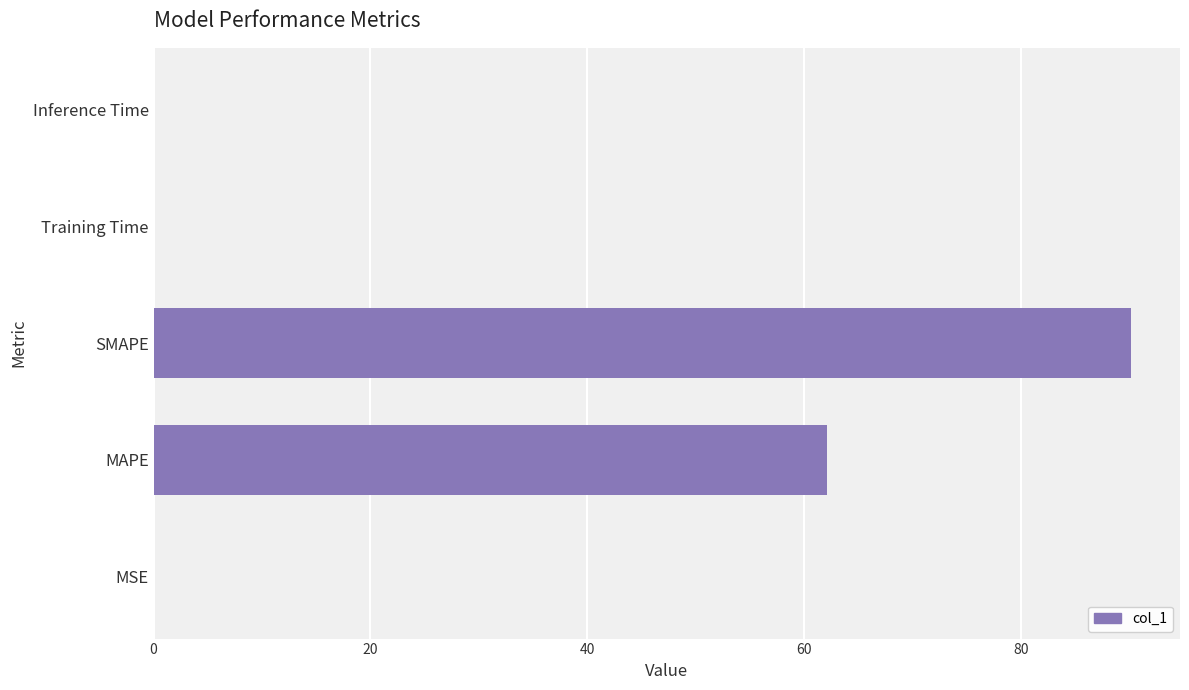

Where is the data nearest to the value 45?

MAPE